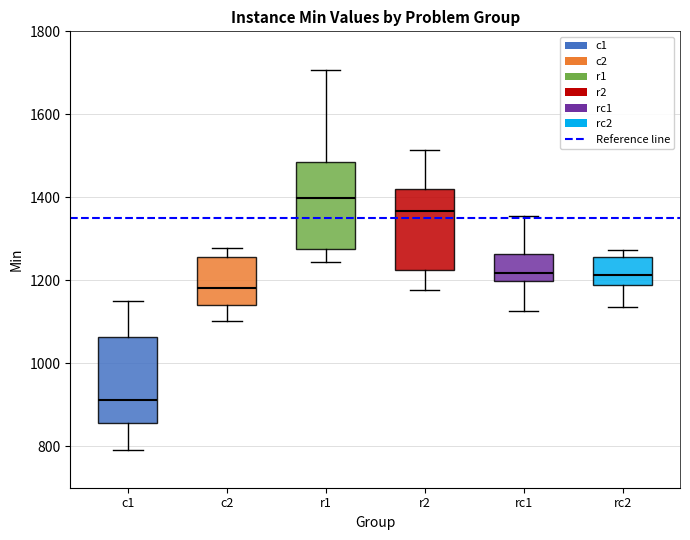

Reading left to right, transcribe this box plot: for each box, give where its median line is, the range the box spans, and where its two whiskers end, as read against the y-axis. The values are not printed on the chart, so give them approximately, as read against the axis.

c1: median 920, box 860 to 1060, whiskers 800 to 1160
c2: median 1180, box 1140 to 1260, whiskers 1100 to 1280
r1: median 1400, box 1280 to 1480, whiskers 1240 to 1700
r2: median 1360, box 1220 to 1420, whiskers 1180 to 1520
rc1: median 1220, box 1200 to 1260, whiskers 1120 to 1360
rc2: median 1220, box 1180 to 1260, whiskers 1140 to 1280